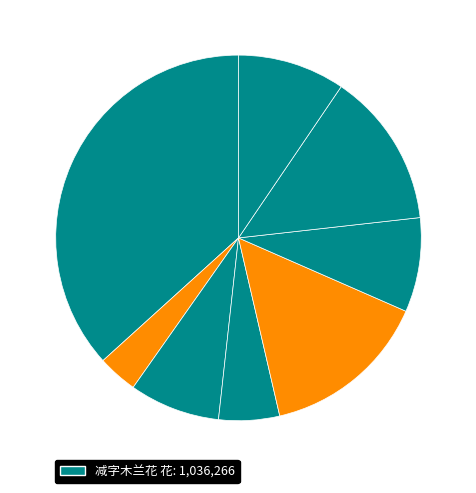

How many segments does this pie chart have?

8